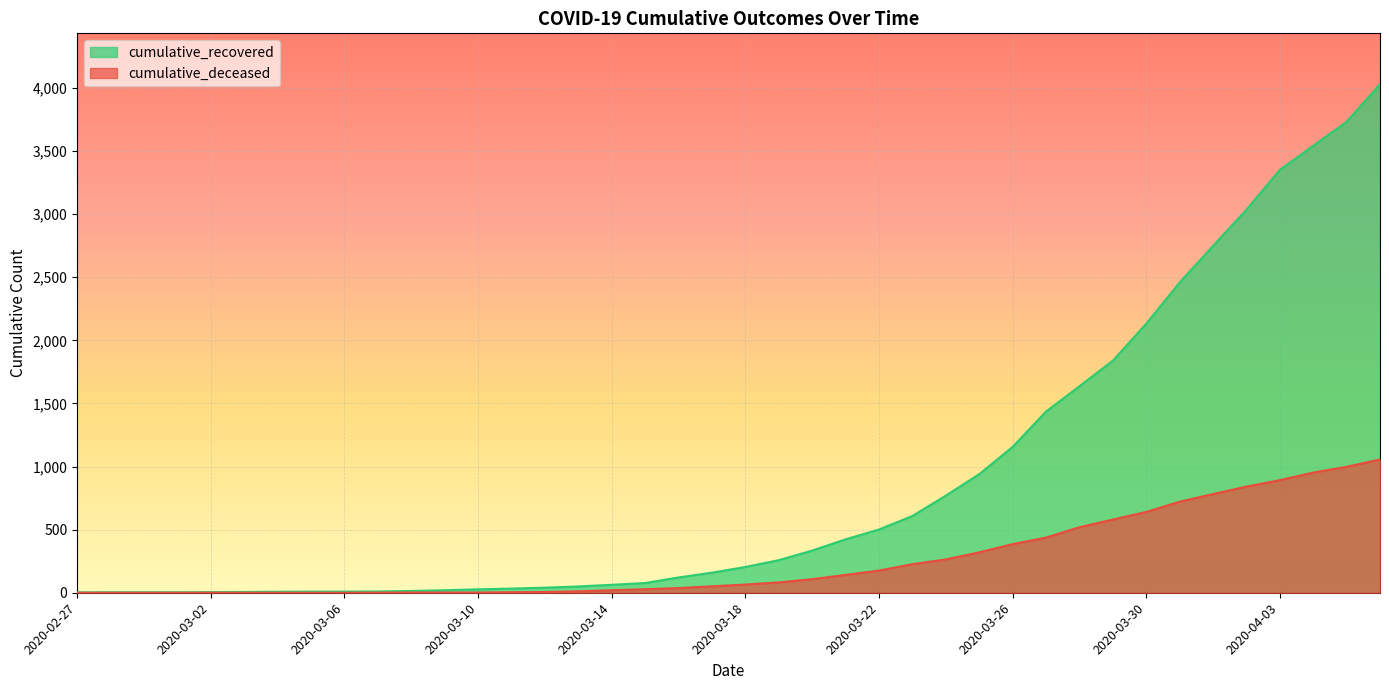

At how many categories does at least one series exceed 1784?

9